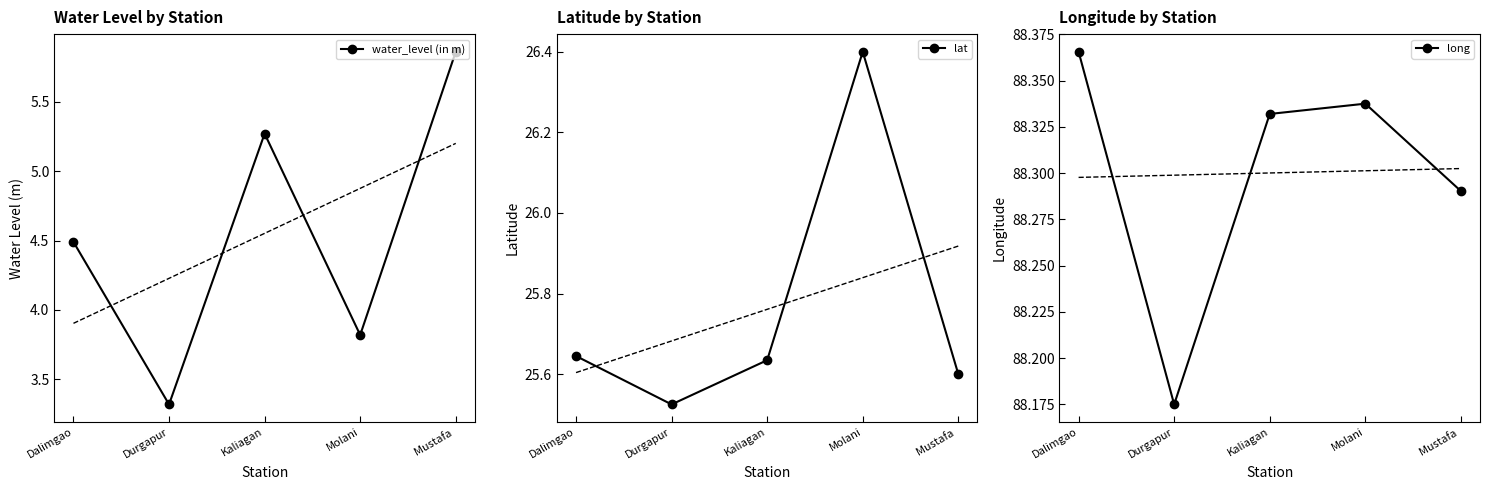

What is the difference between the highest and lowest values at Dalimgao?

83.9